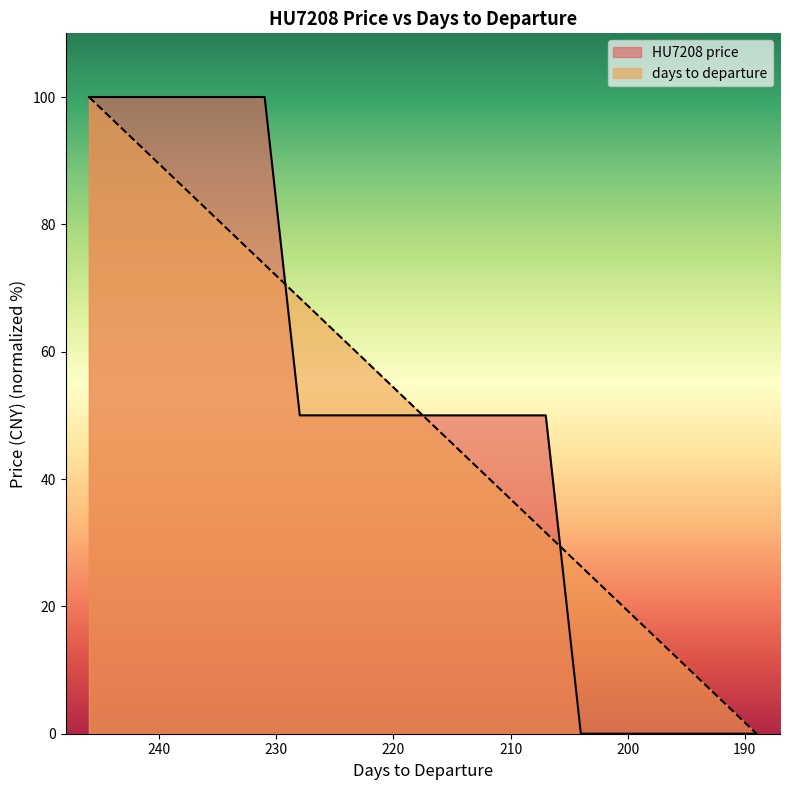

Which series has the largest total across all categories?

HU7208 price